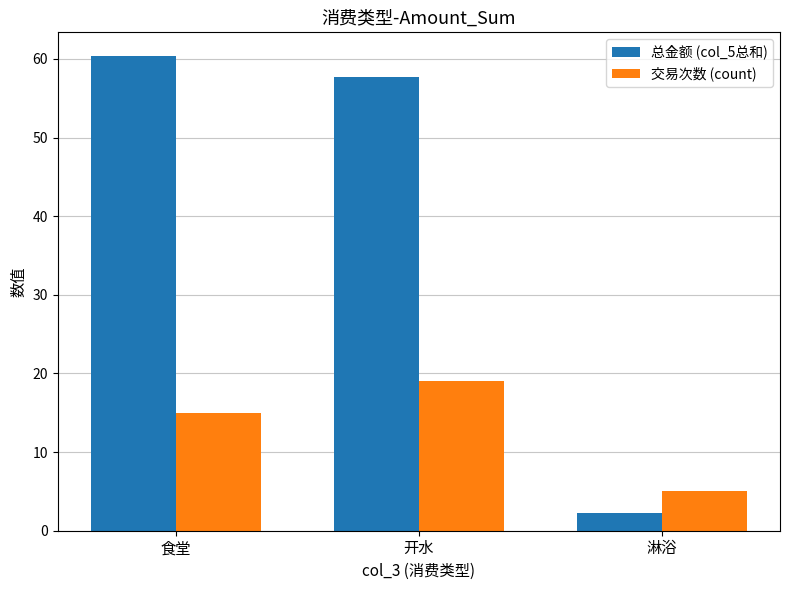

What is the label of the 2nd bar from the right?

开水